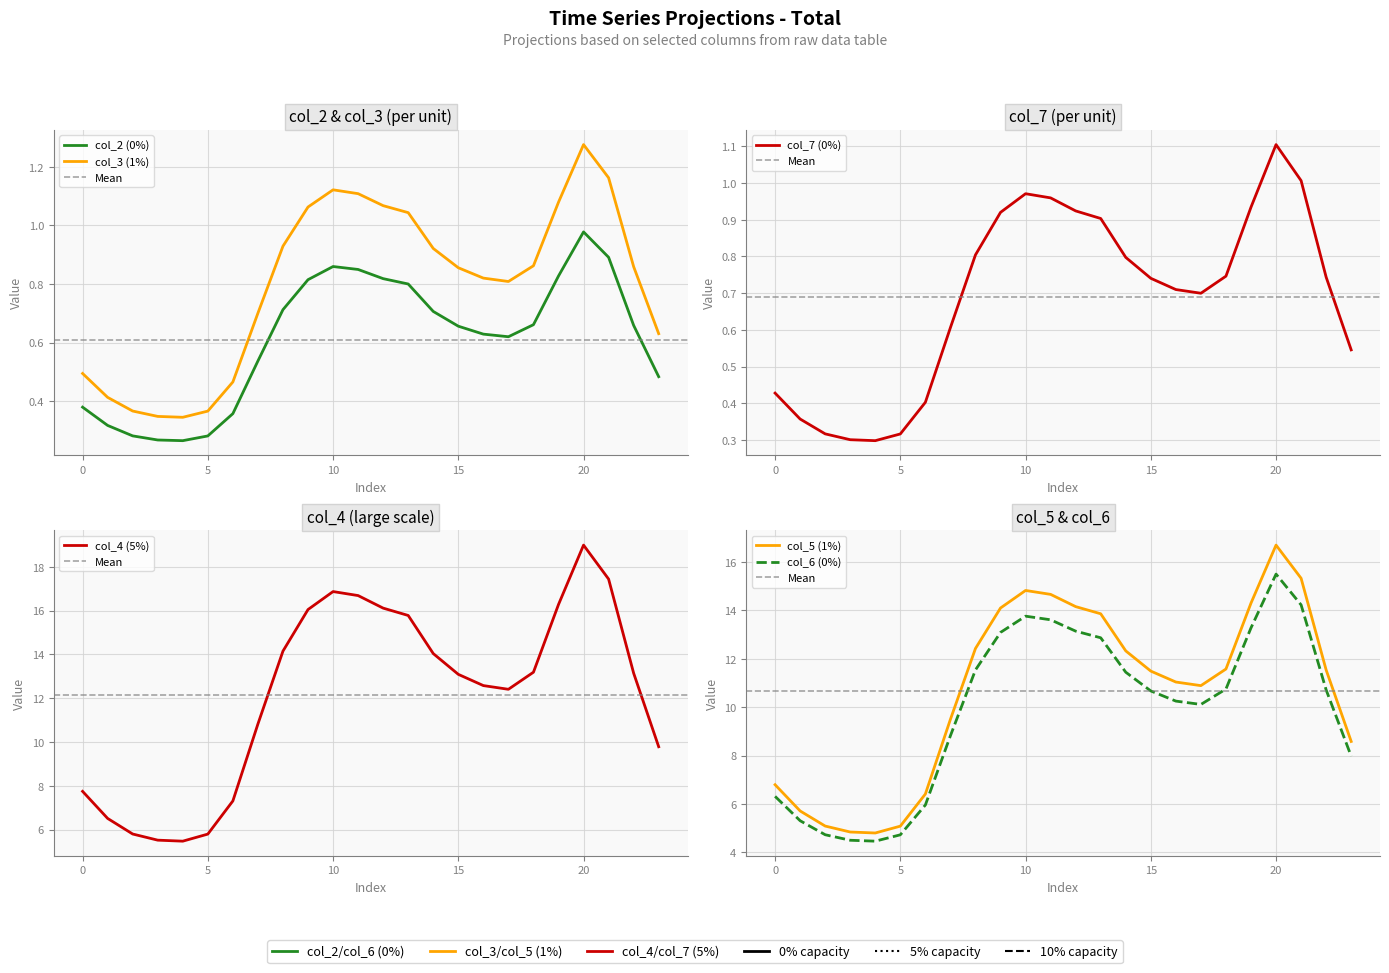

True or false: col_5 has more than 1 points higher than both neighbors.

True